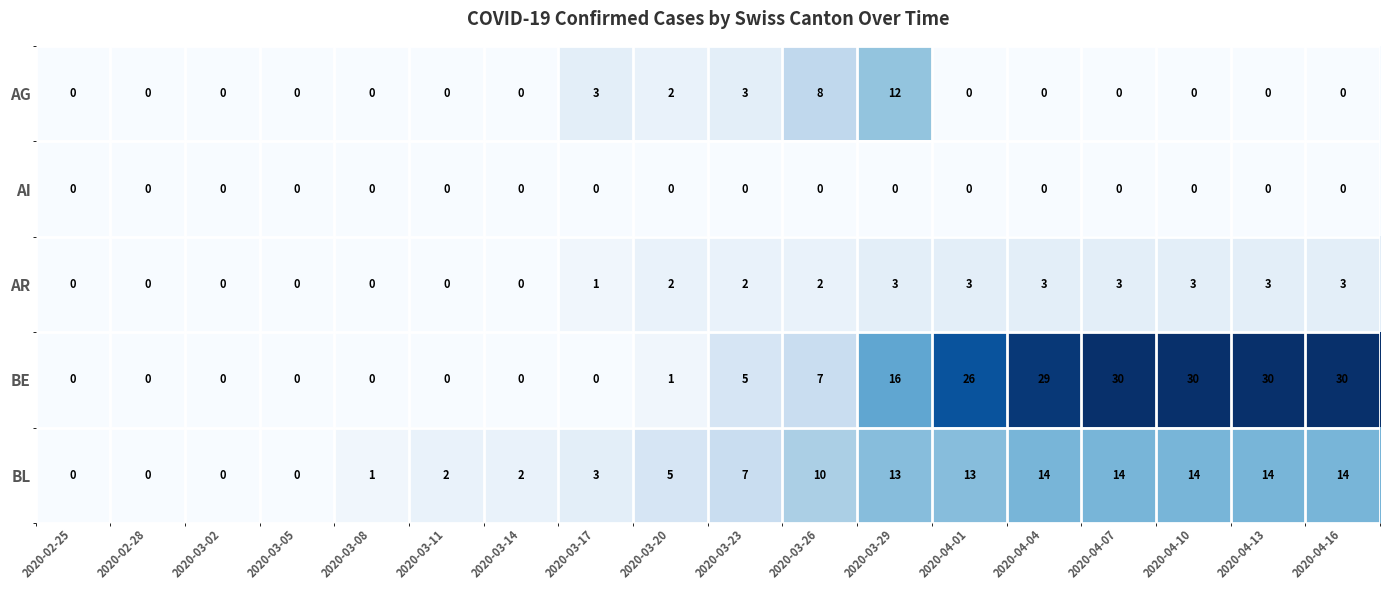

At which label is AR closest to 1?

2020-03-17